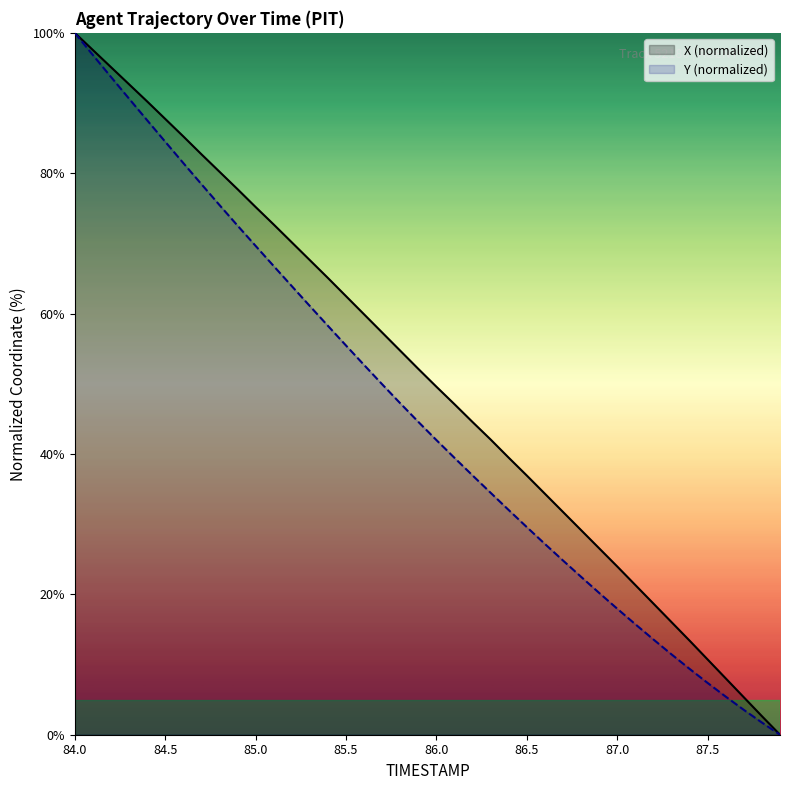

True or false: X (normalized) has a value of 29.4 at 18.

False